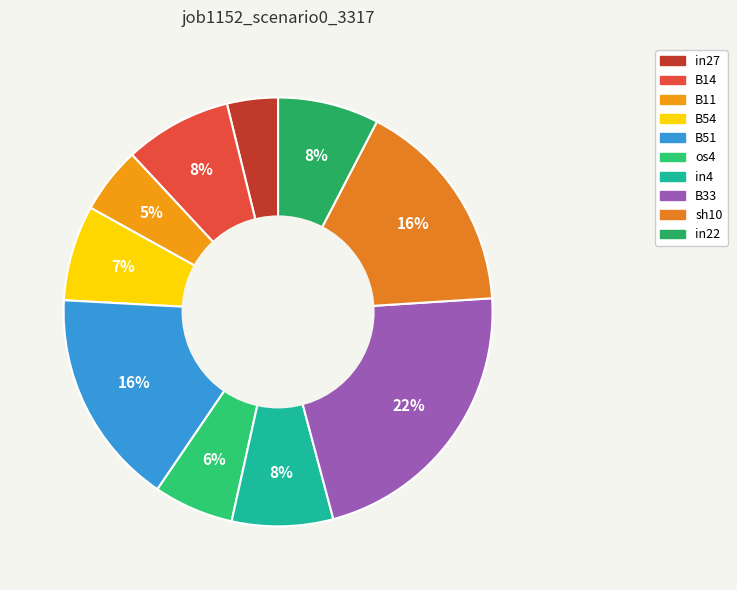

How many slices are in this pie chart?

10